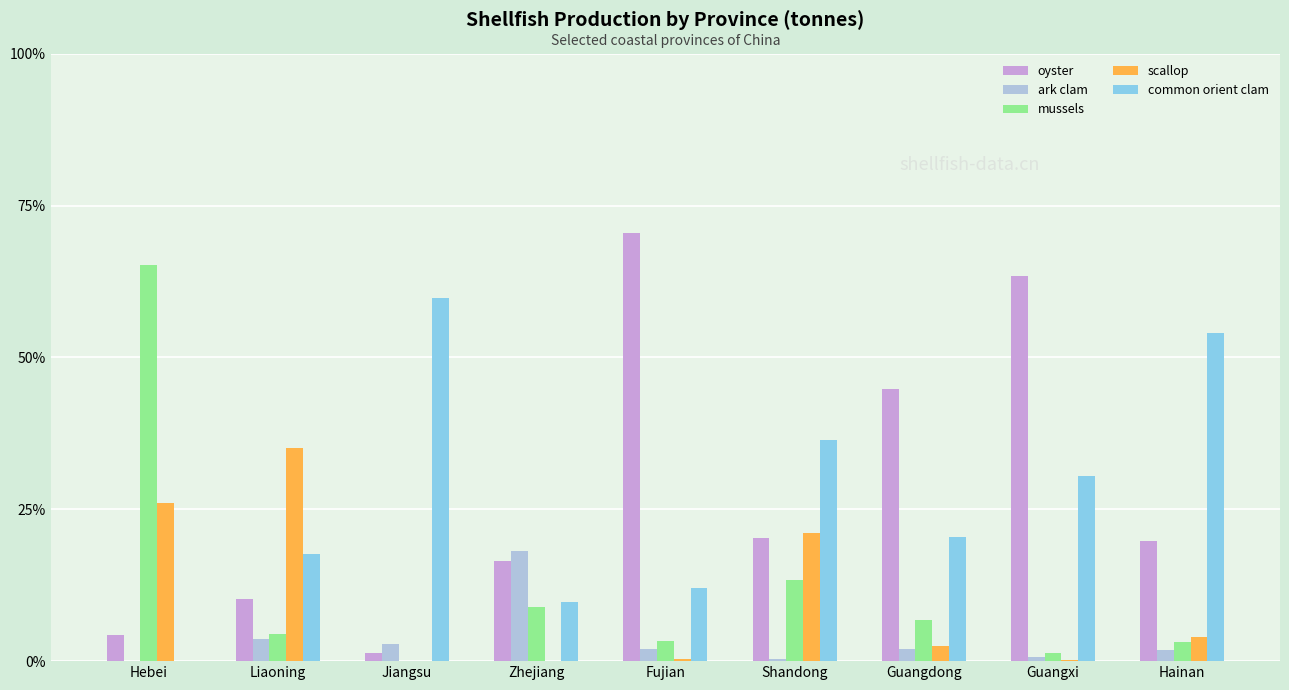

What is the total value across all series at Guangxi?

96.1